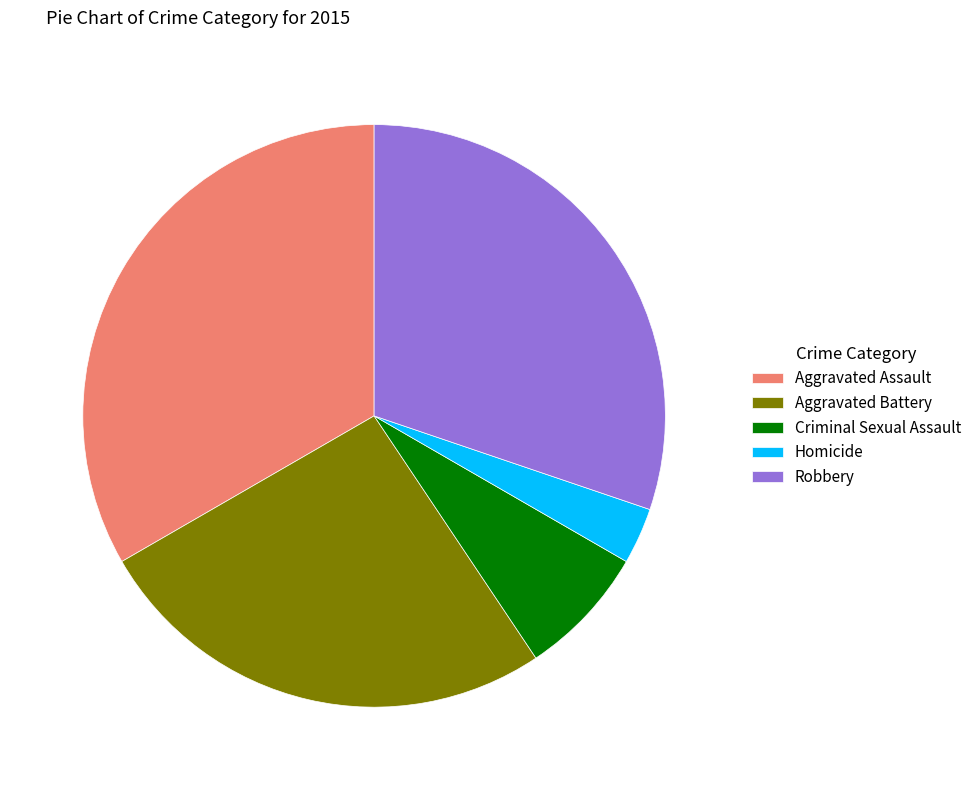

Is it true that Robbery is 17% of the pie?

False